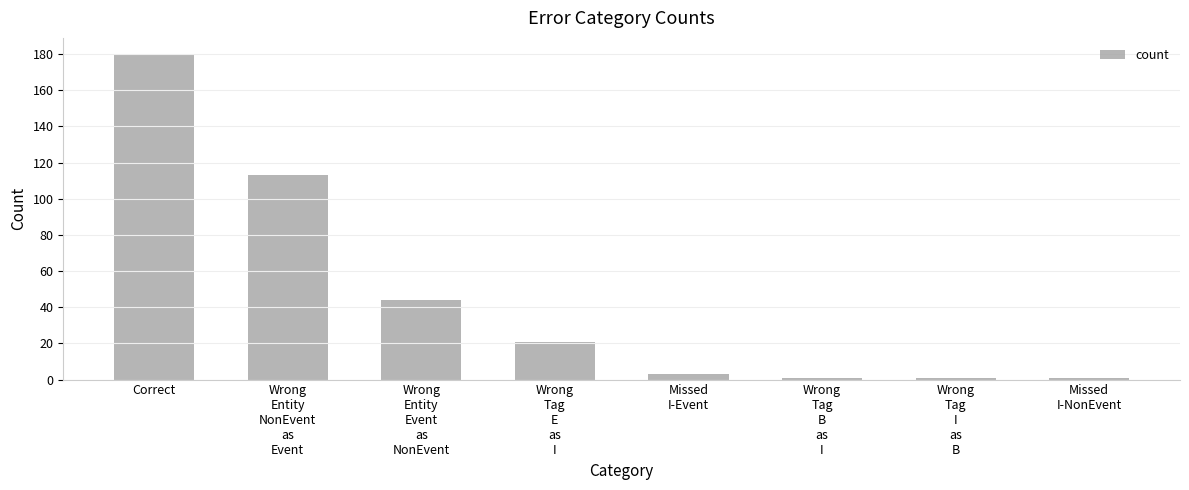

What is the difference between the second highest and minimum values?

112